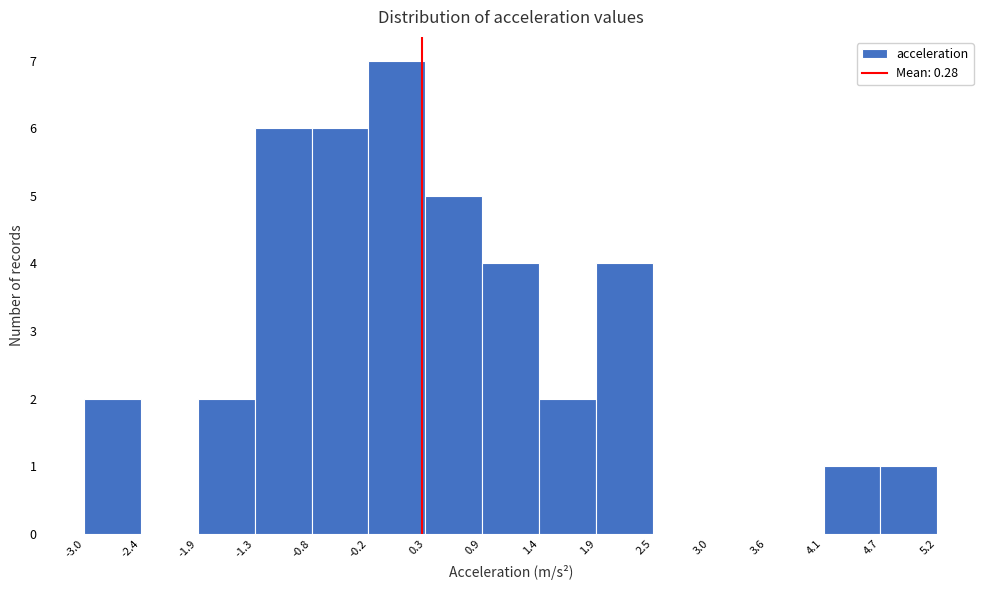

How tall is the bar that spans -1.9 to -1.3 on the x-axis? The values are not printed on the chart, so give them approximately, as read against the axis.

2